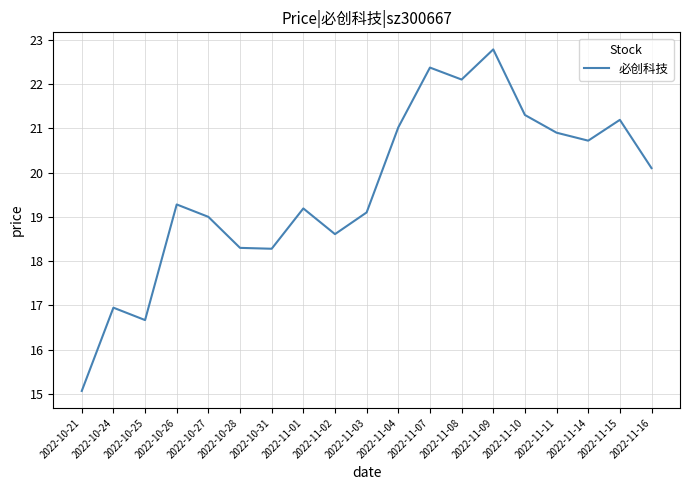

What is the difference between the maximum and minimum values?

7.7